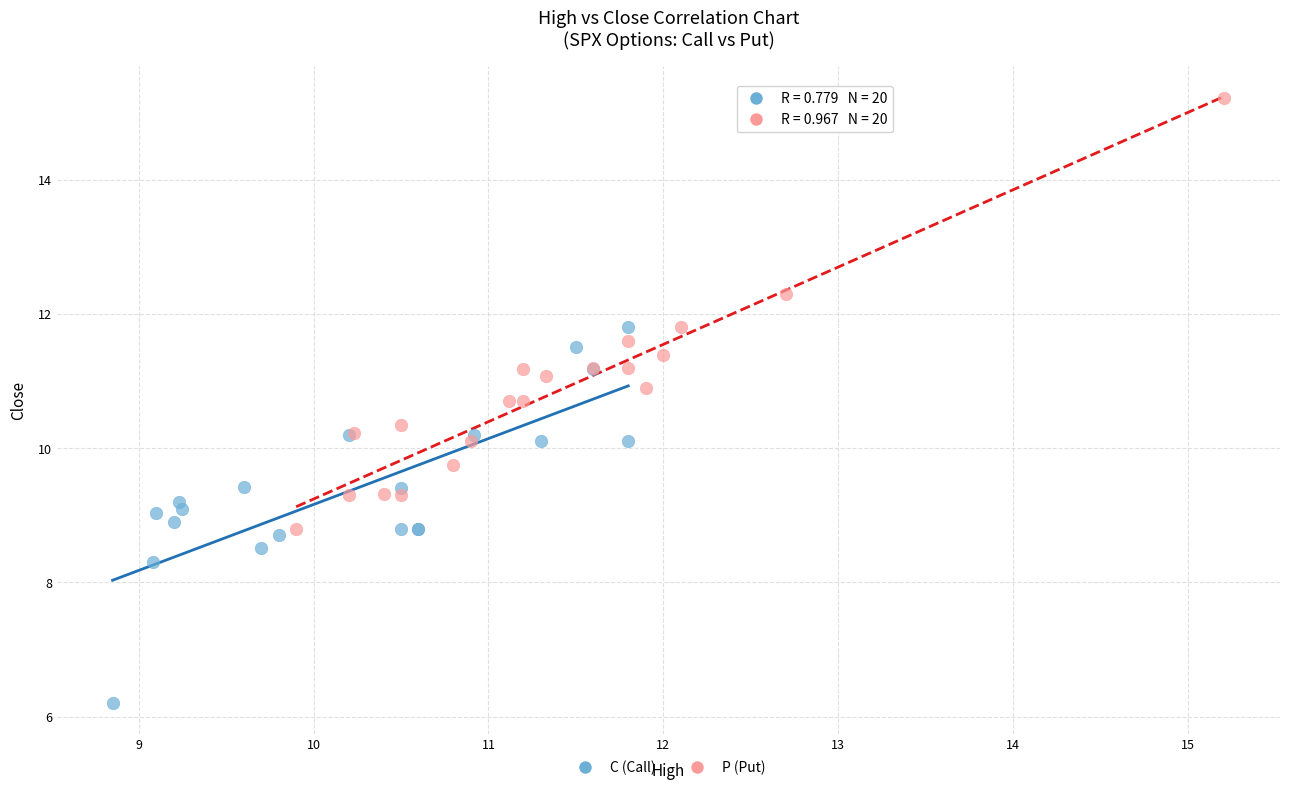

Which series has the largest Y range (max minus min)?

P (Put)